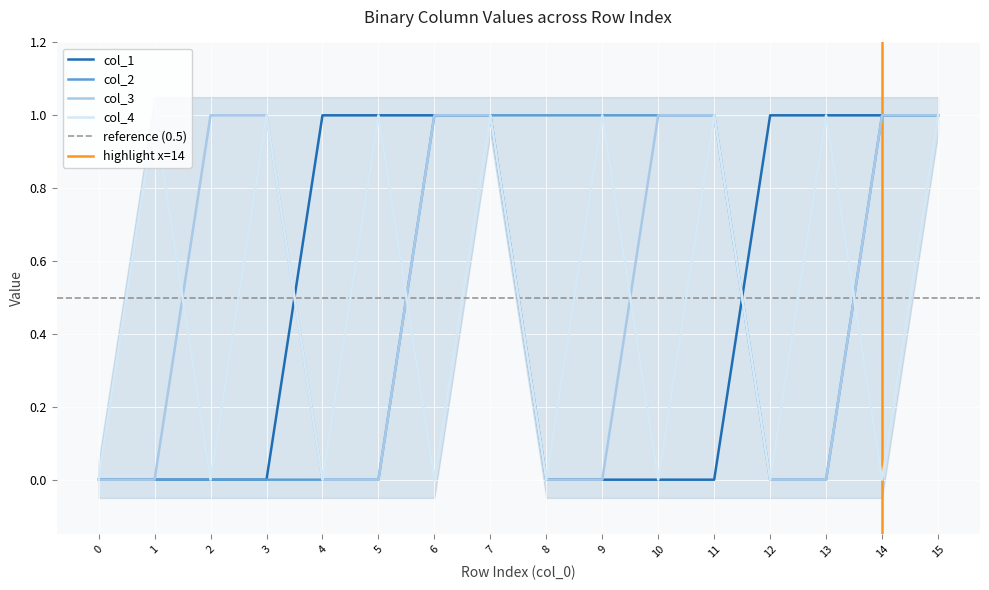

Reading right to left, list all the values displayed in this chart.

col_1: 15=1	14=1	13=1	12=1	11=0	10=0	9=0	8=0	7=1	6=1	5=1	4=1	3=0	2=0	1=0	0=0
col_2: 15=1	14=1	13=0	12=0	11=1	10=1	9=1	8=1	7=1	6=1	5=0	4=0	3=0	2=0	1=0	0=0
col_3: 15=1	14=1	13=0	12=0	11=1	10=1	9=0	8=0	7=1	6=1	5=0	4=0	3=1	2=1	1=0	0=0
col_4: 15=1	14=0	13=1	12=0	11=1	10=0	9=1	8=0	7=1	6=0	5=1	4=0	3=1	2=0	1=1	0=0